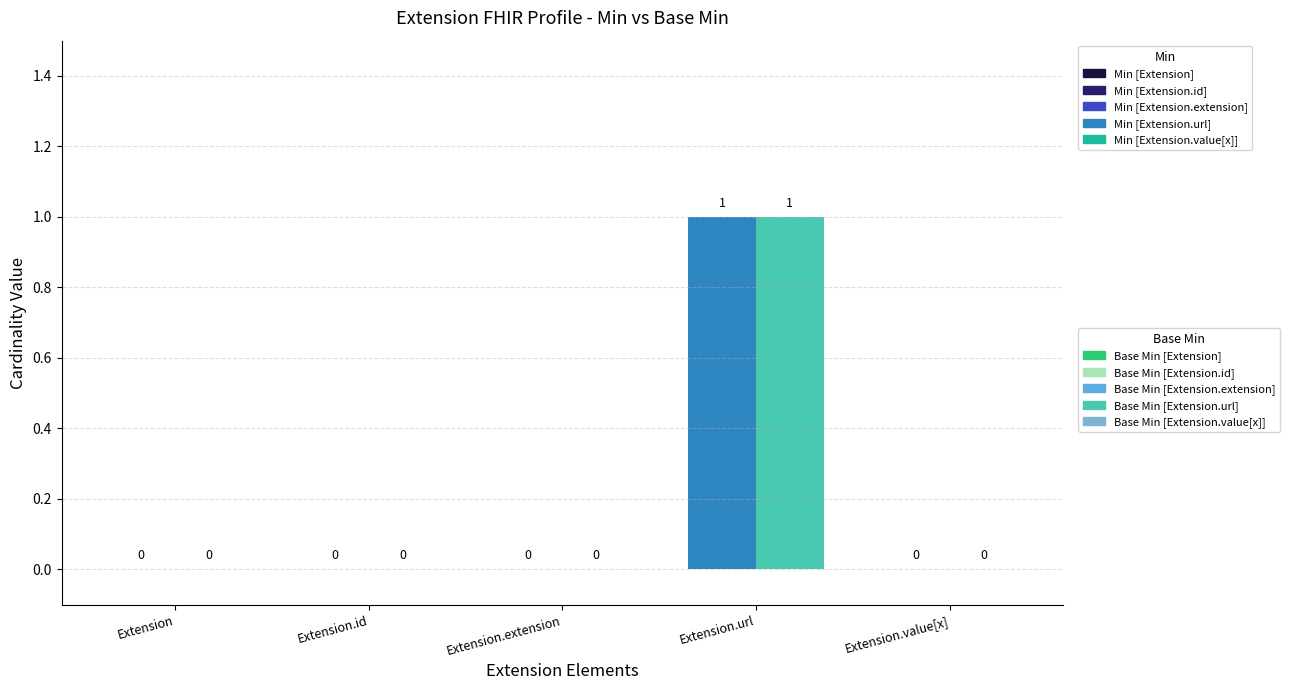

Reading right to left, extract all data points from this chart.

Min: Extension.value[x]=0	Extension.url=1	Extension.extension=0	Extension.id=0	Extension=0
Base Min: Extension.value[x]=0	Extension.url=1	Extension.extension=0	Extension.id=0	Extension=0